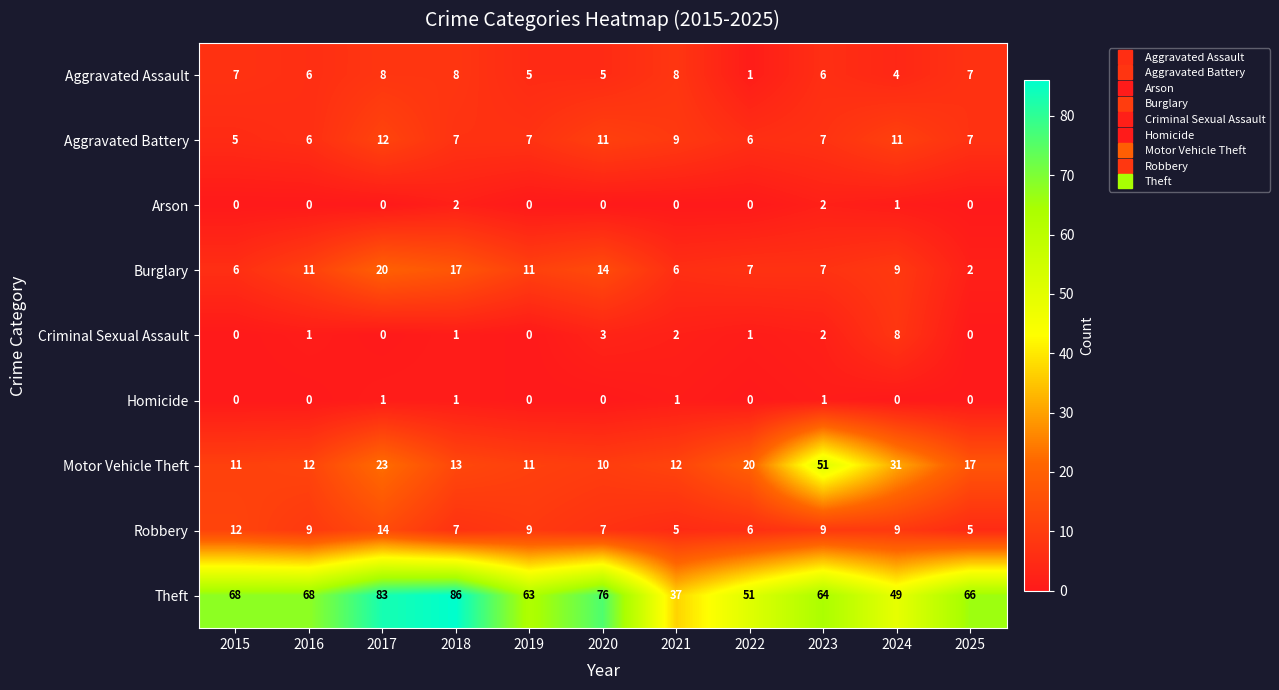

Is the value of Motor Vehicle Theft at 2021 greater than the value of Criminal Sexual Assault at 2020?

Yes